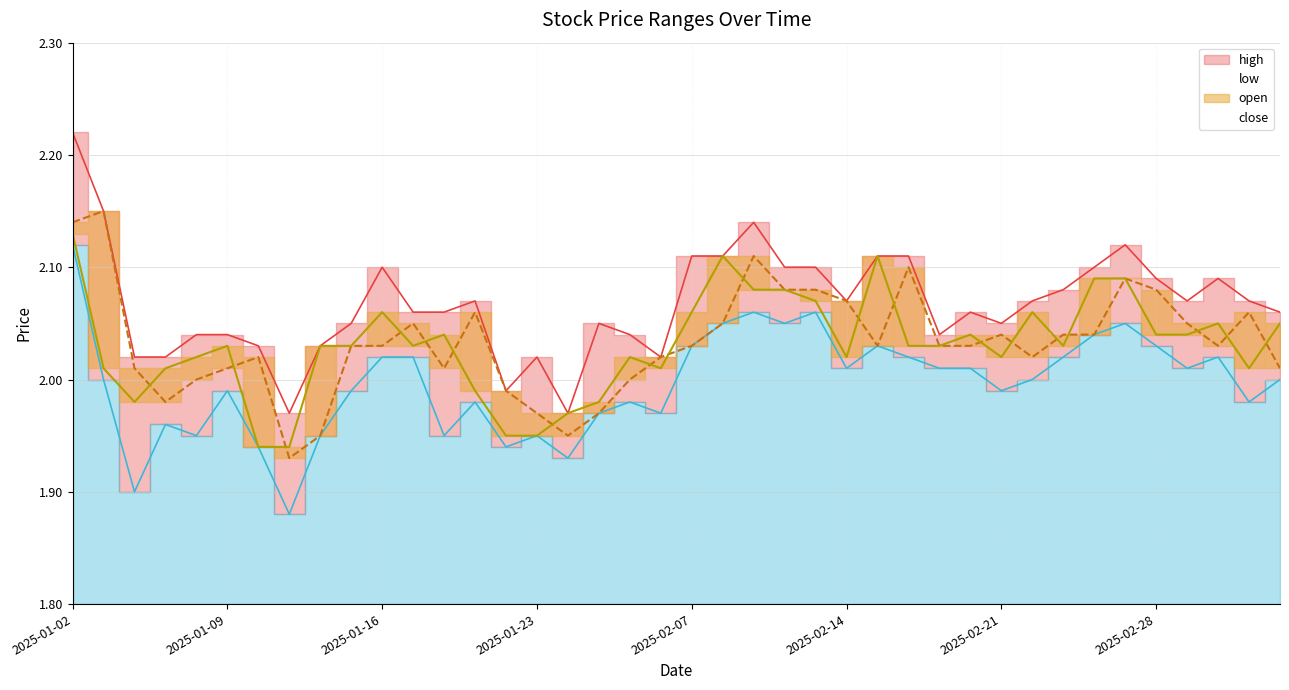

What position from the left is 28?

29